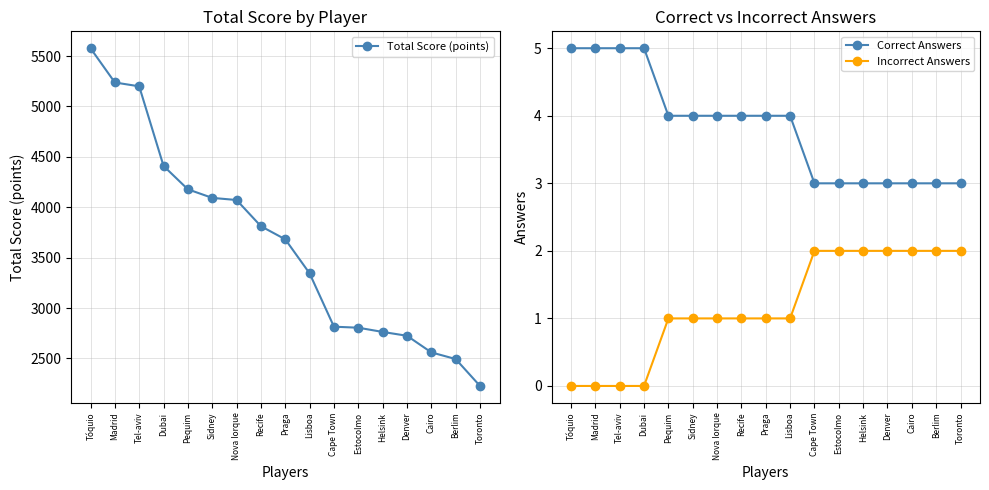

Does the chart have visible grid lines?

Yes